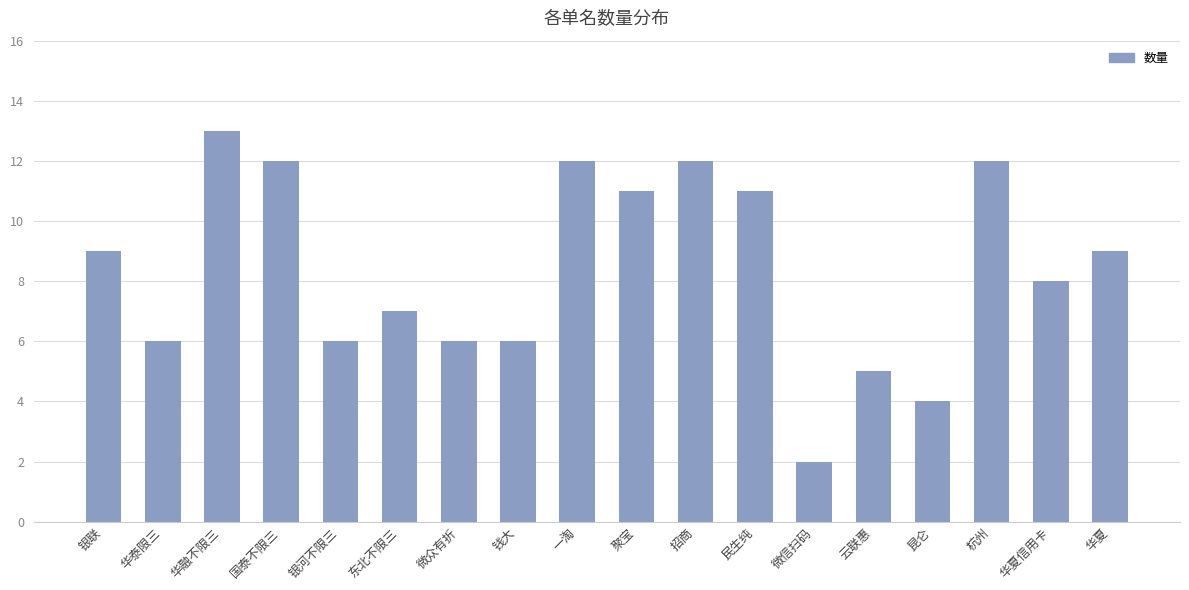

What is the label of the 3rd bar from the left?

华融不限三